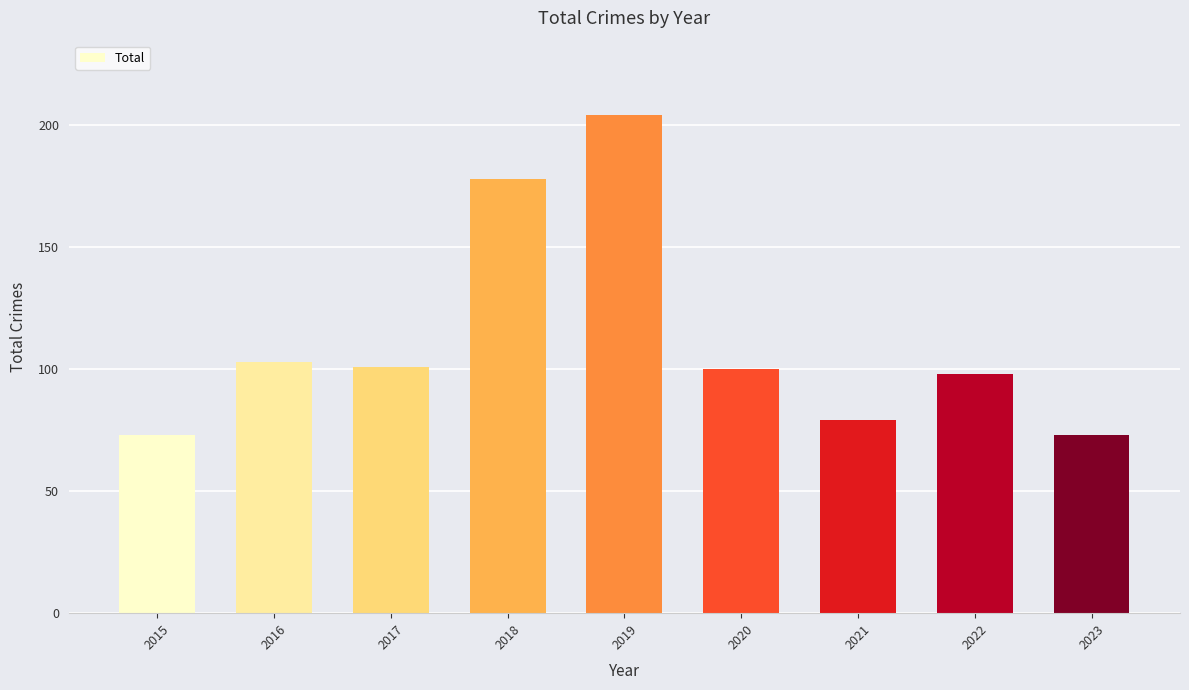

Reading left to right, what are all the values shown in this chart?

2015=73	2016=103	2017=101	2018=178	2019=204	2020=100	2021=79	2022=98	2023=73